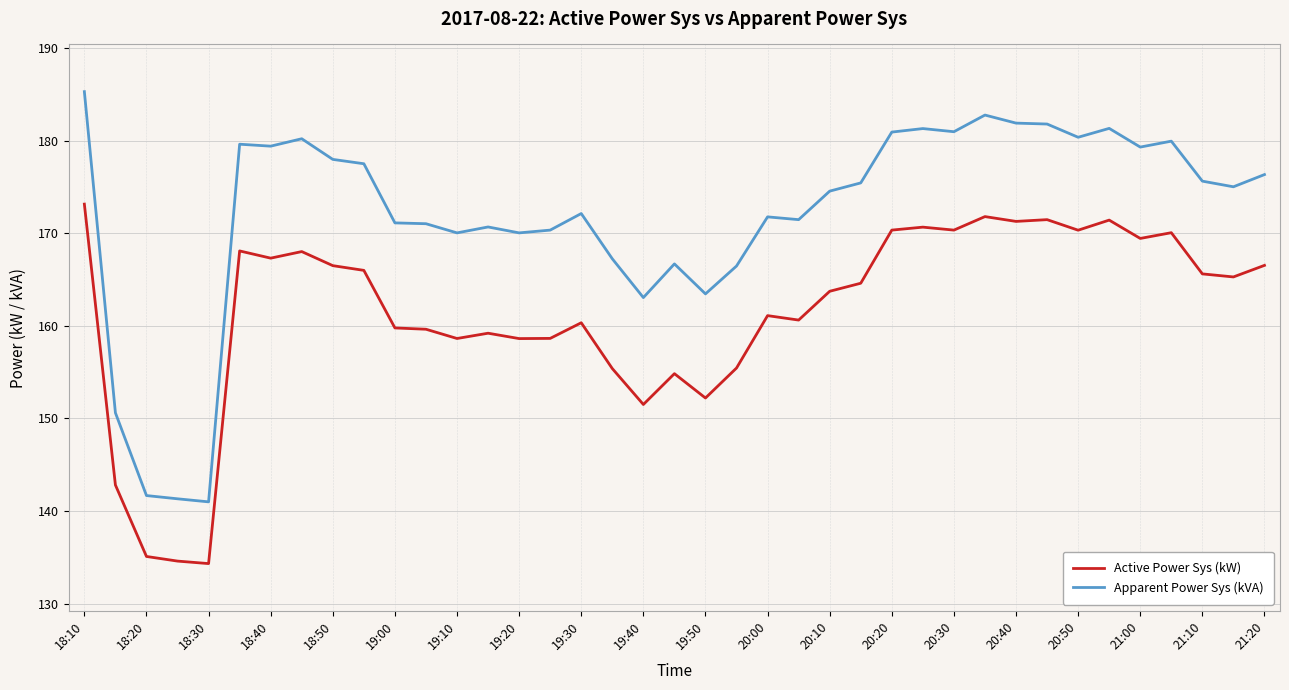

Which series has the largest range (max minus min)?

Apparent Power Sys (kVA)